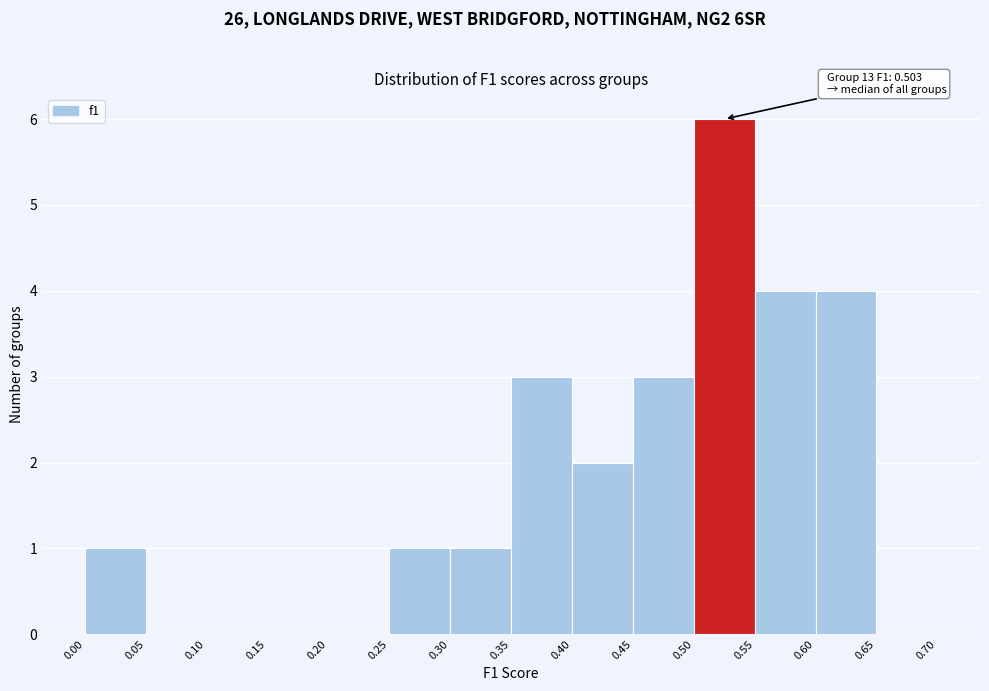

Over which range of the x-axis is the bar tallest?

0.50 to 0.55